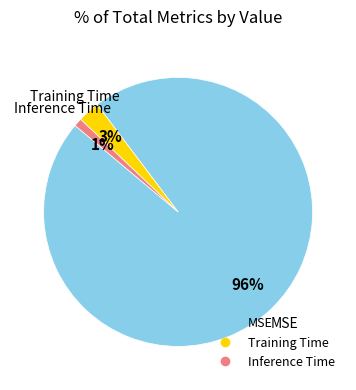

To the nearest percent, what is the difference between the largest and smallest slice percentages?

95%